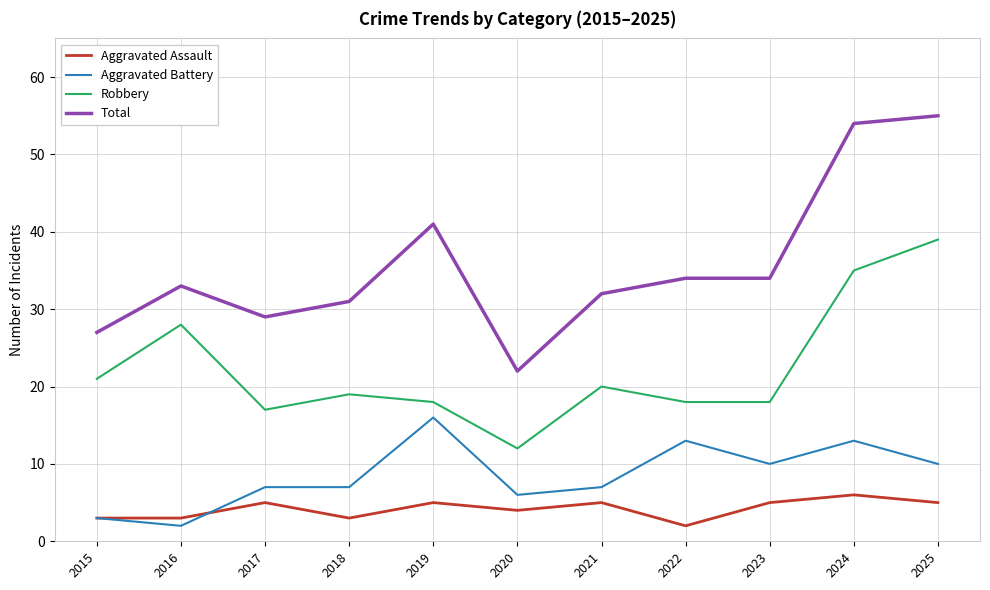

How many lines are shown in the chart?

4